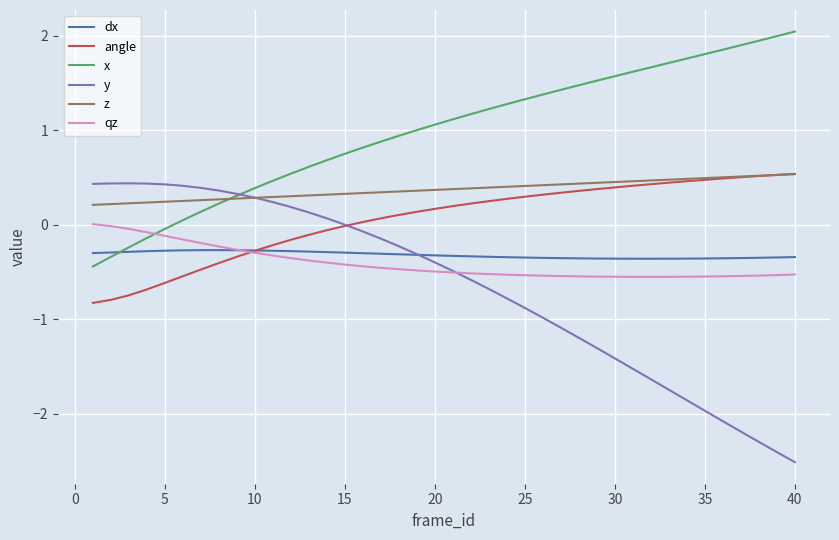

How many intersections are there between dx and angle?

1